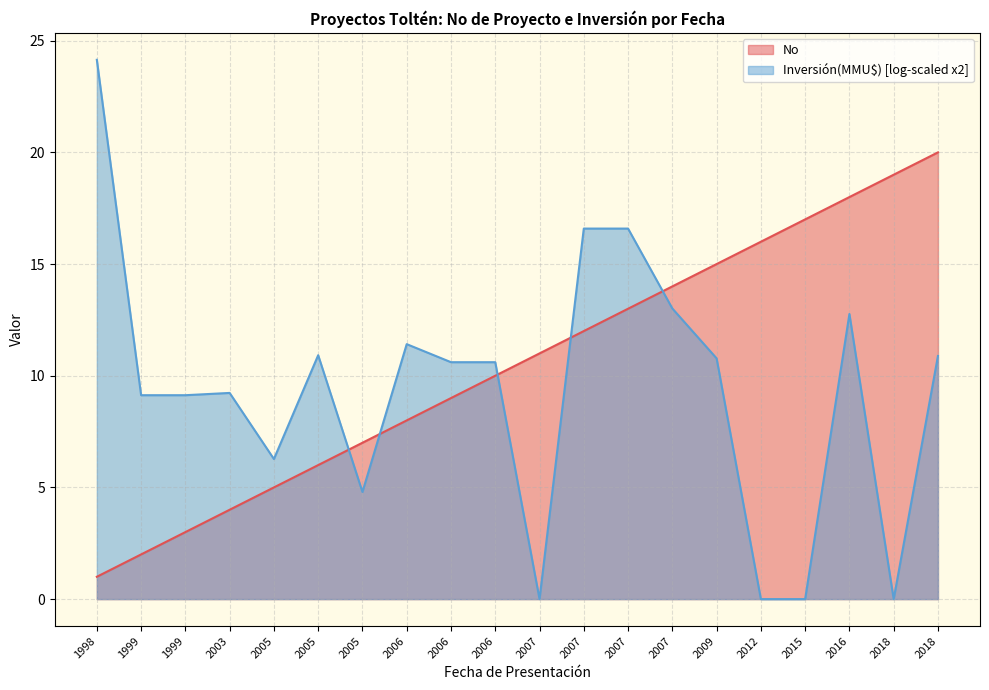

The value at 1998 is 1. True or false?

True